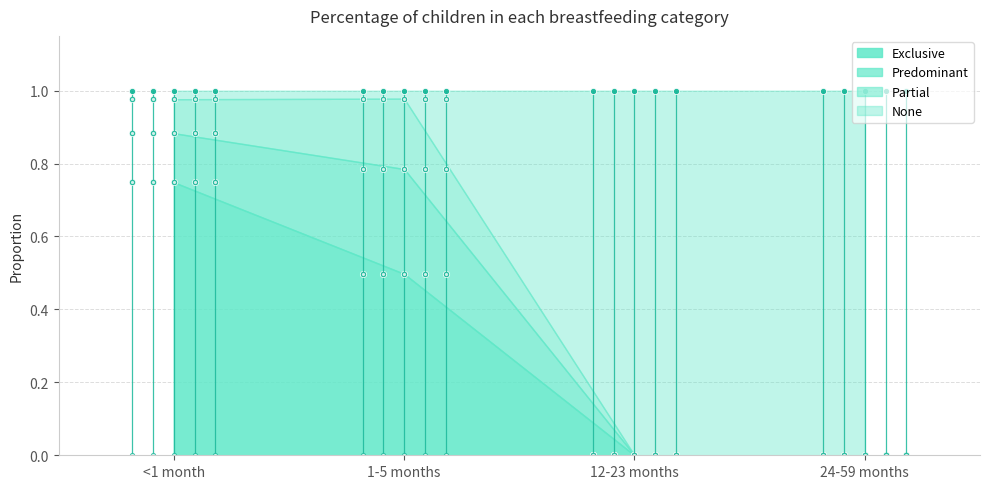

Reading left to right, transcribe all the data shown in this chart.

Exclusive: 0.7	0.5	0.0	0.0
Predominant: 0.1	0.3	0.0	0.0
Partial: 0.1	0.2	0.0	0.0
None: 0.0	0.0	1.0	1.0